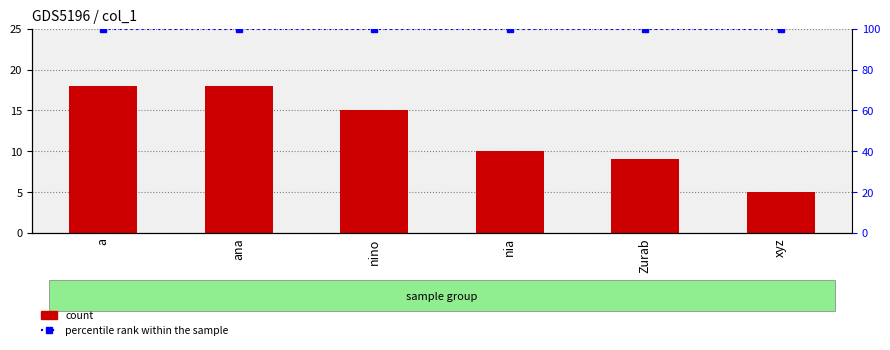

What is the difference between the maximum and minimum values in the count series?

13